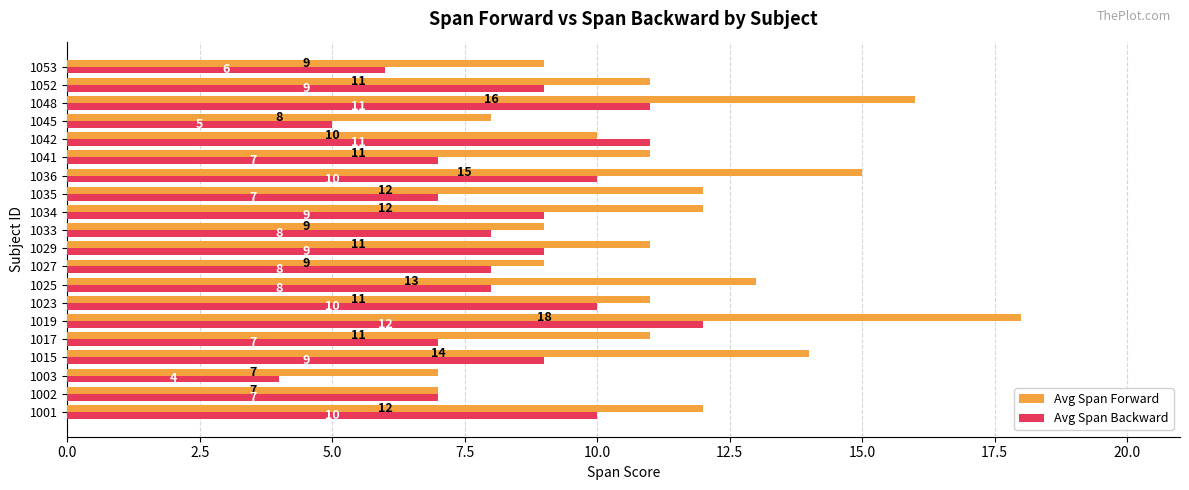

Count the number of categories in the chart.

20